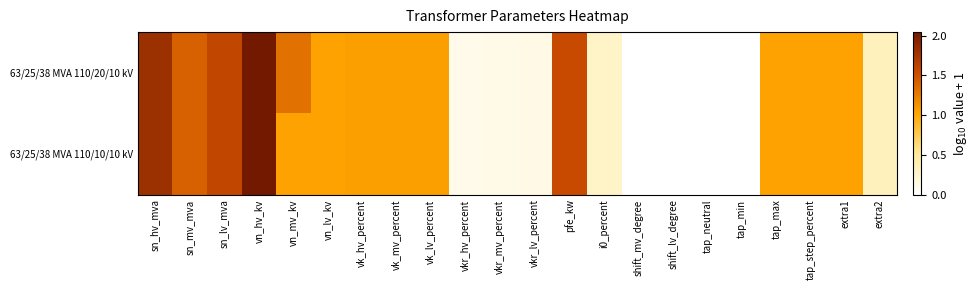

Rank the series by their average value, from lowest to highest.

63/25/38 MVA 110/10/10 kV, 63/25/38 MVA 110/20/10 kV